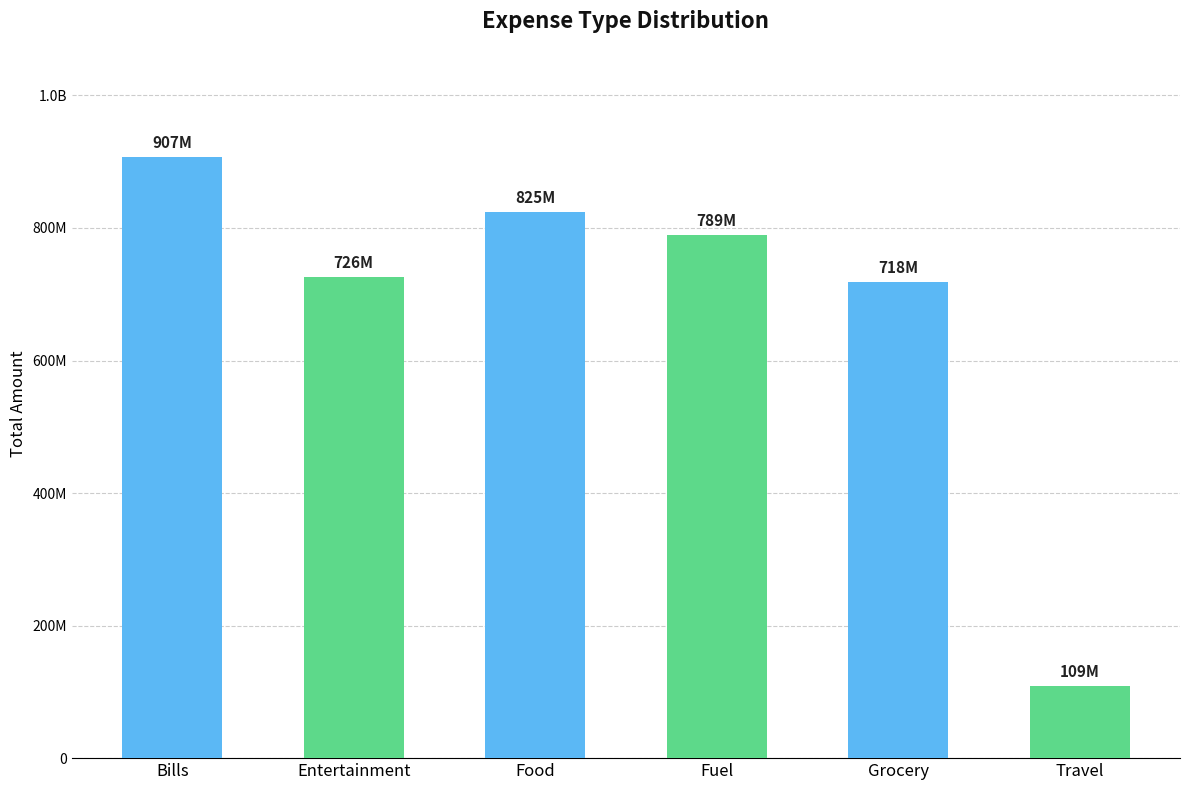

What is the average value?

679138896